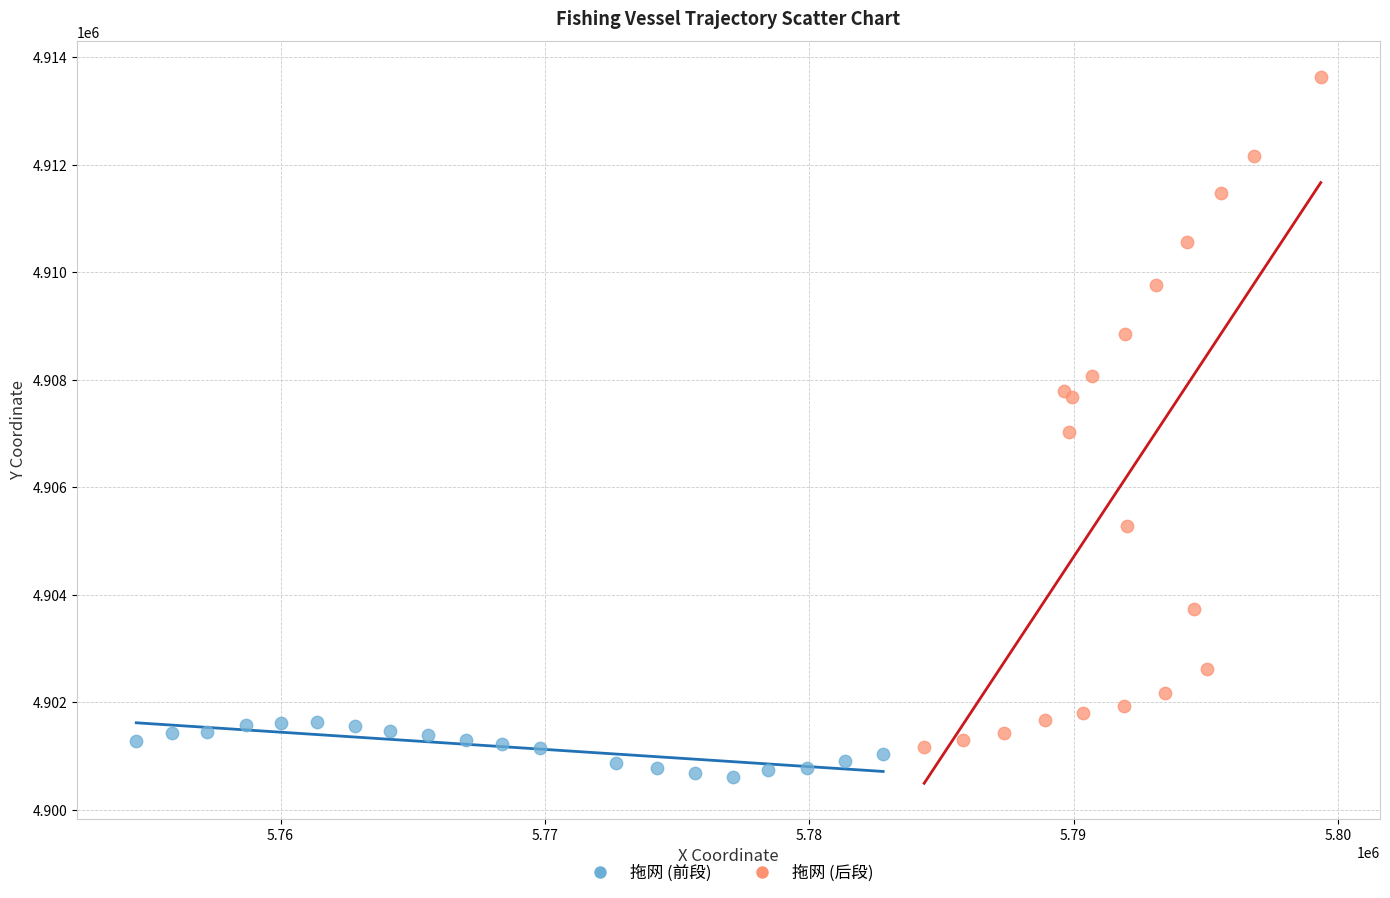

Which series has the largest Y range (max minus min)?

拖网 (后段)